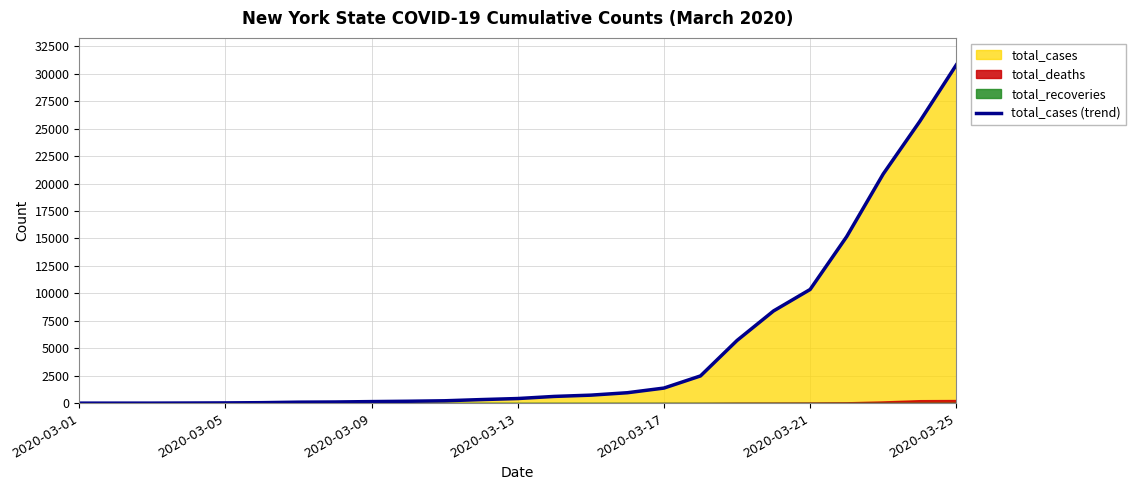

At which label does total_cases (trend) reach its peak?

2020-03-25